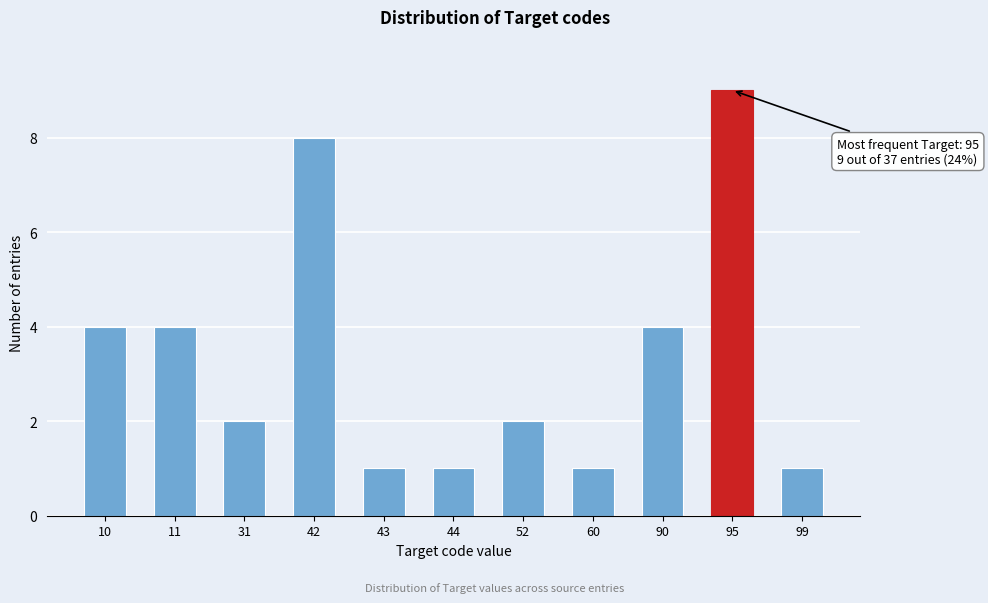

Reading right to left, extract all data points from this chart.

99=1	95=9	90=4	60=1	52=2	44=1	43=1	42=8	31=2	11=4	10=4